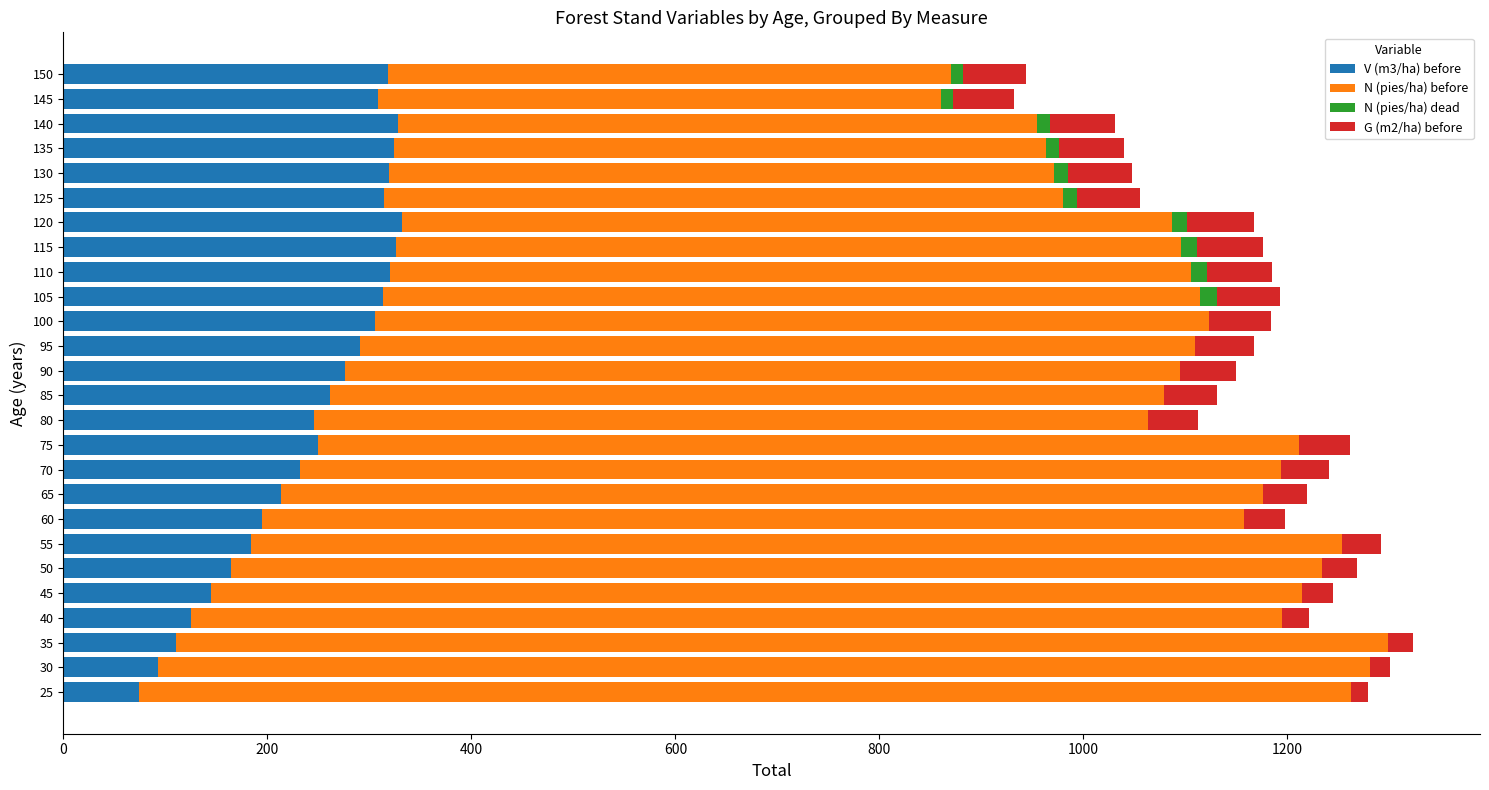

What is the sum of the V (m3/ha) before values at 100 and 70?

536.9